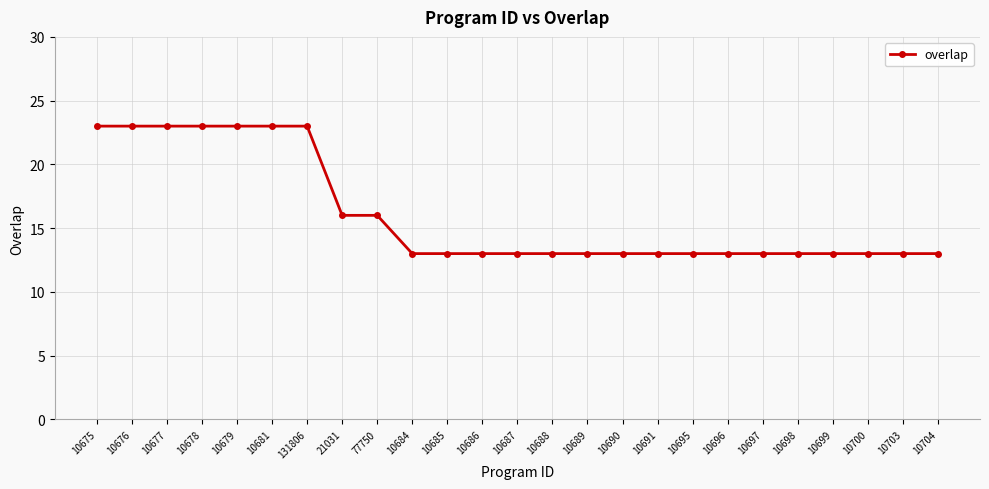

The value at 10698 is 22. True or false?

False